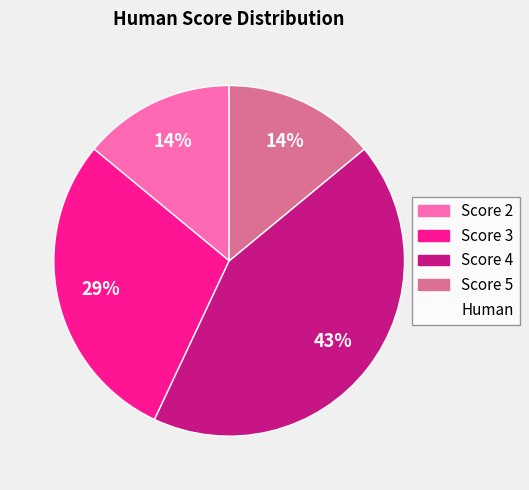

Does any single category account for the majority?

No